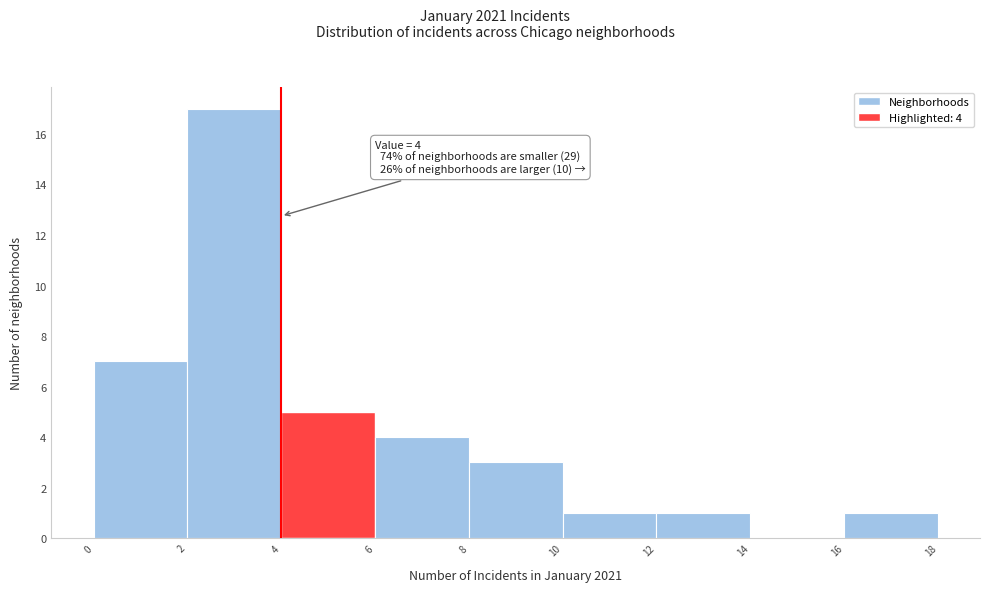

Over which range of the x-axis is the bar tallest?

2 to 4